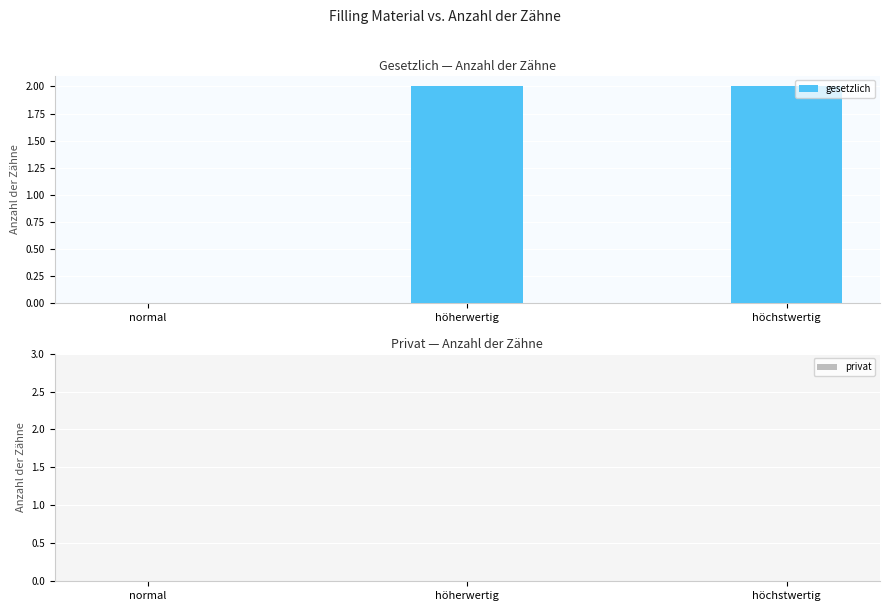

What is the sum of all values?

4